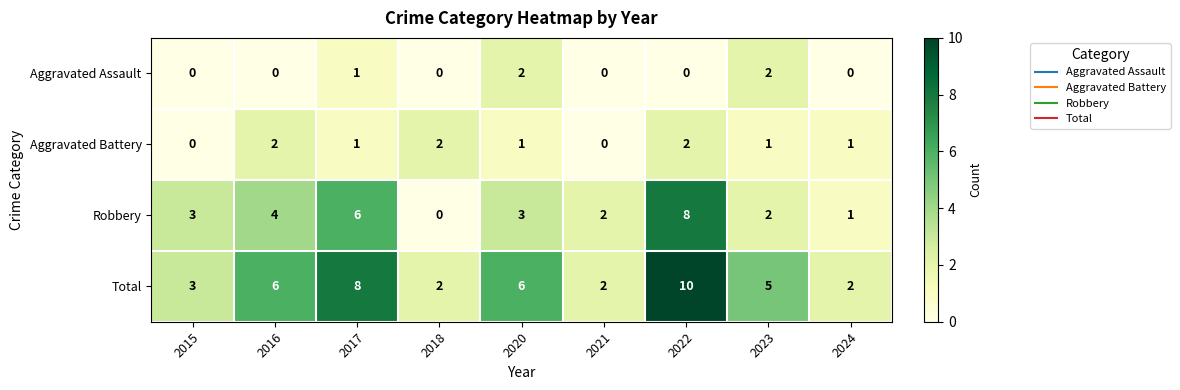

Between 2020 and 2022, which series saw the biggest shift?

Robbery